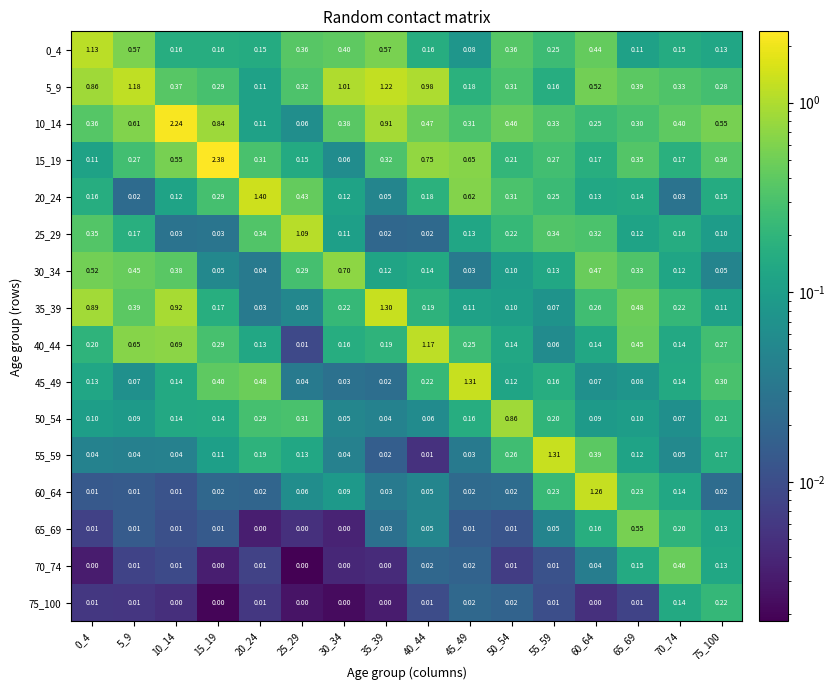

At how many categories does at least one series exceed 0?

16